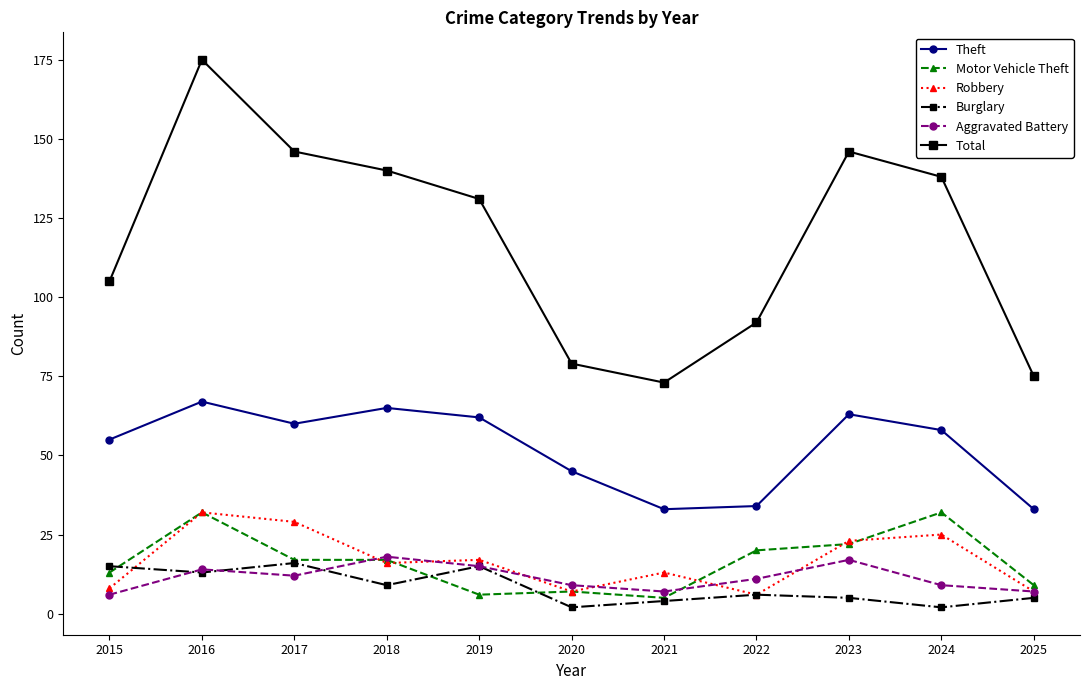

Which series changed the most between 2021 and 2023?

Total